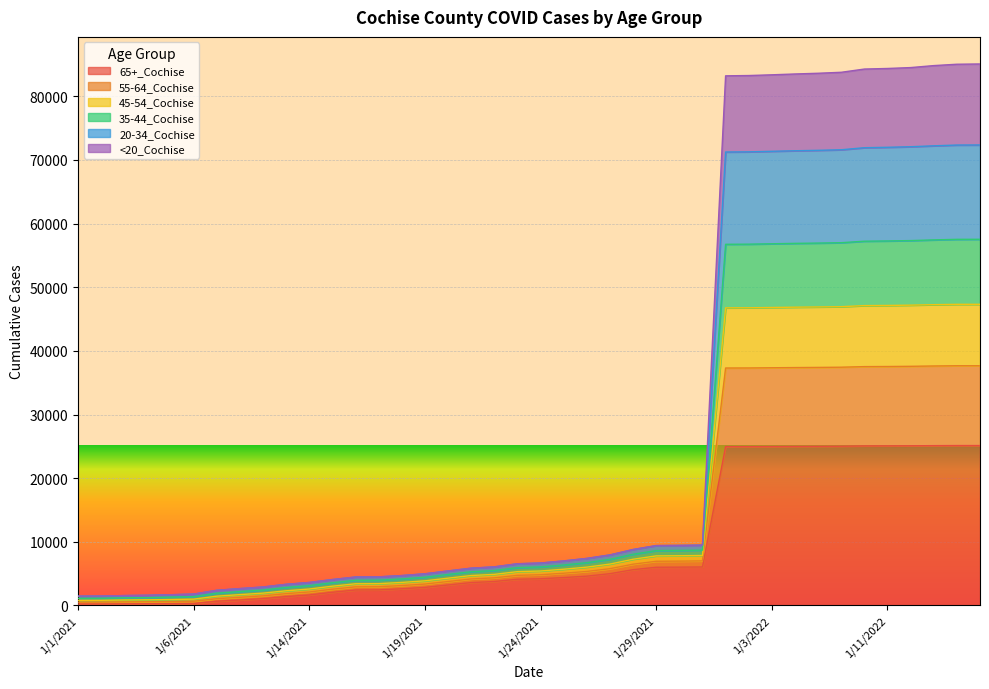

At which category does the chart reach its peak across all series?

1/15/2022